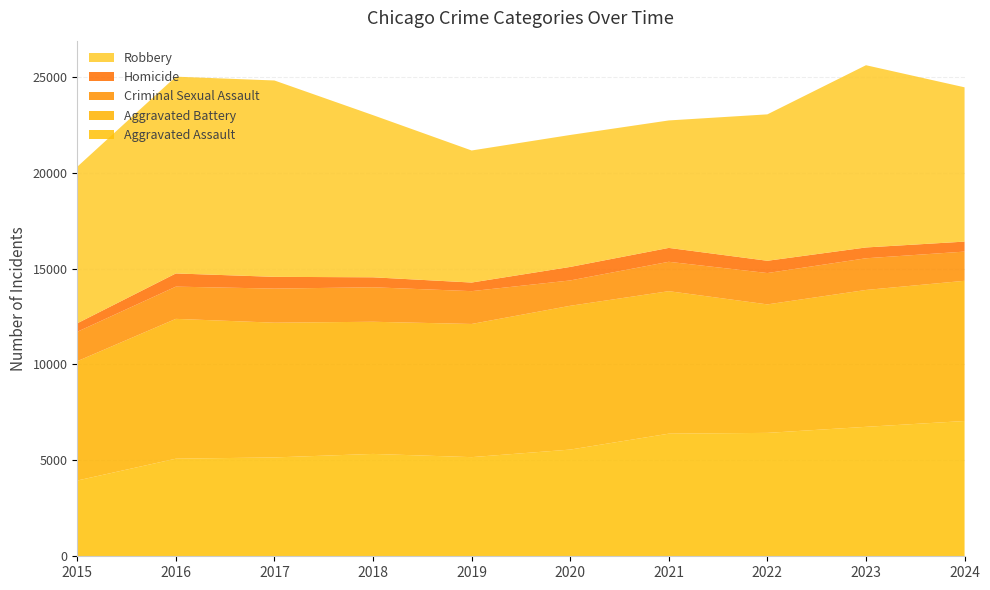

Reading right to left, list all the values displayed in this chart.

Aggravated Assault: 2024=7053	2023=6749	2022=6434	2021=6393	2020=5563	2019=5169	2018=5337	2017=5154	2016=5088	2015=3950
Aggravated Battery: 2024=7311	2023=7137	2022=6700	2021=7430	2020=7498	2019=6944	2018=6891	2017=7026	2016=7291	2015=6223
Criminal Sexual Assault: 2024=1522	2023=1652	2022=1634	2021=1532	2020=1321	2019=1711	2018=1798	2017=1777	2016=1680	2015=1533
Homicide: 2024=521	2023=564	2022=640	2021=724	2020=705	2019=449	2018=520	2017=613	2016=688	2015=442
Robbery: 2024=8045	2023=9502	2022=7634	2021=6646	2020=6880	2019=6885	2018=8454	2017=10238	2016=10260	2015=8162